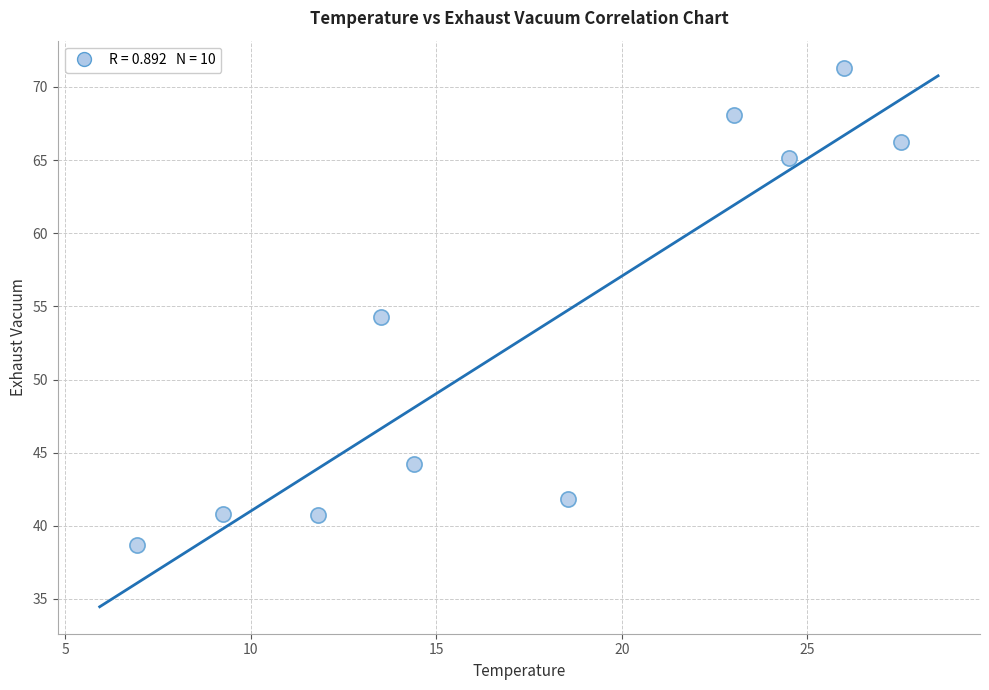

What is the average Y value?

53.1